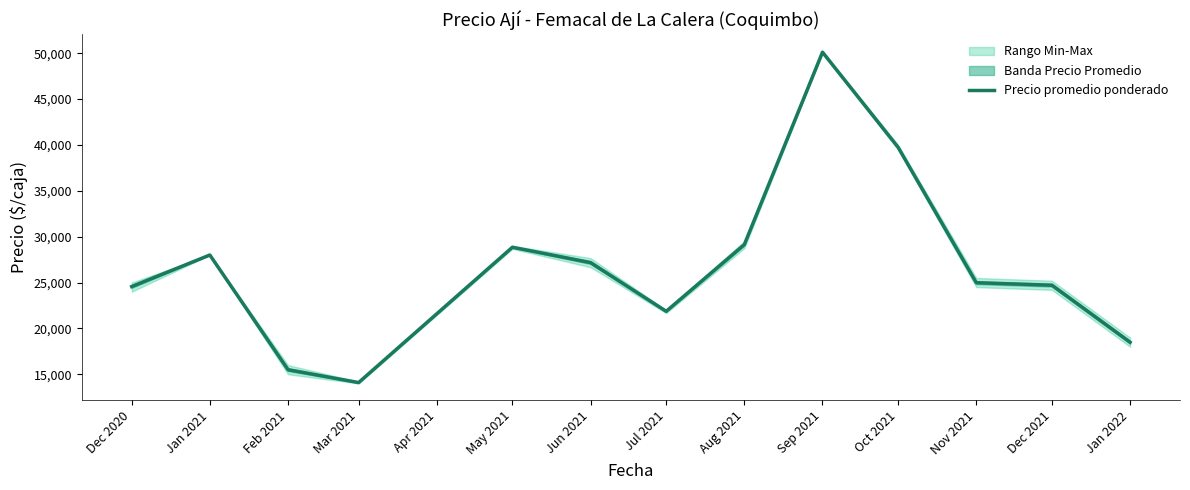

How many lines are shown in the chart?

1